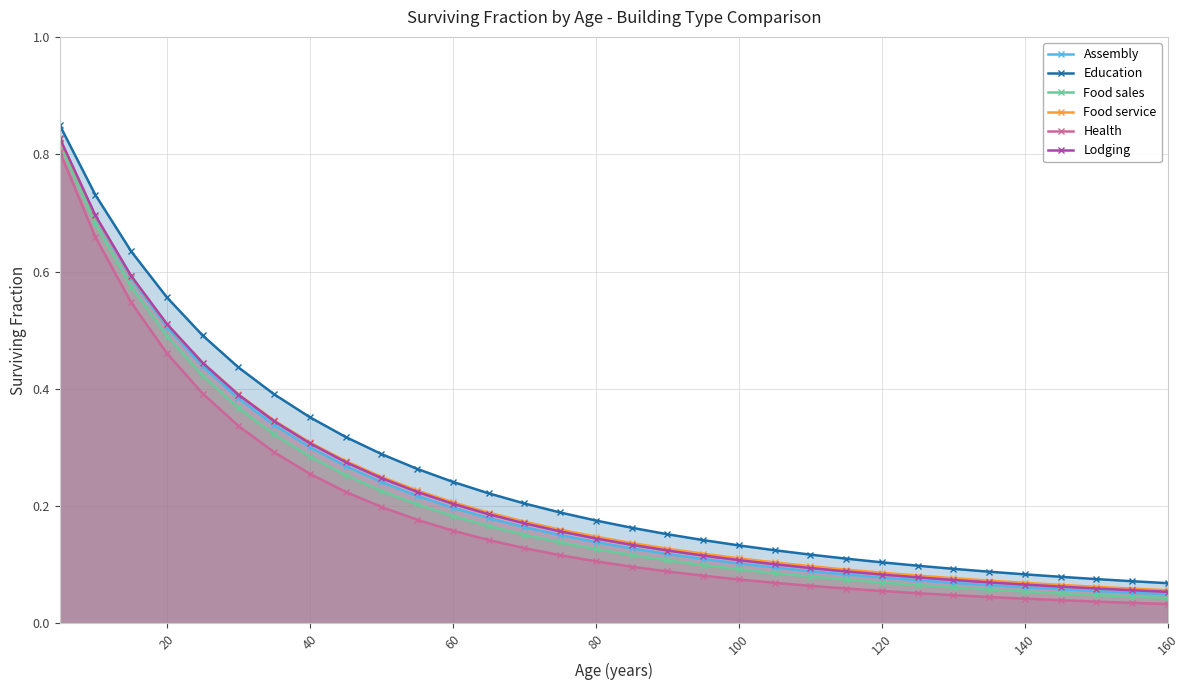

At how many categories does at least one series exceed 0?

32